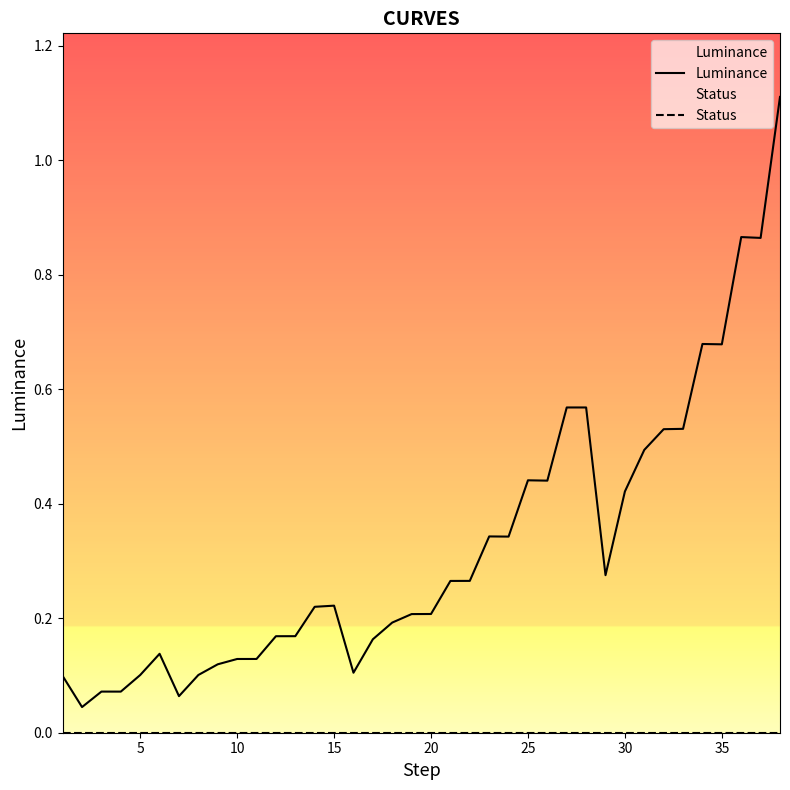

What is the difference between the second highest and second lowest values in the Luminance series?

0.8